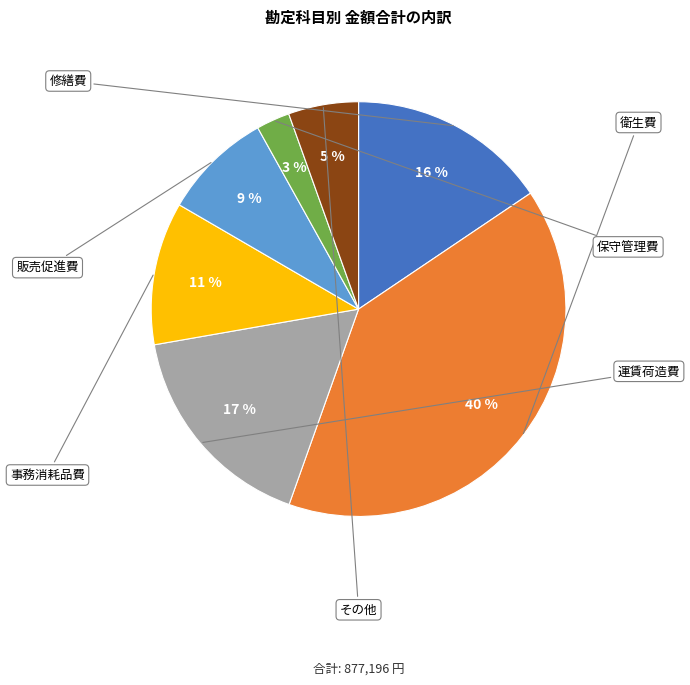

Is there any slice that represents more than half of the pie?

No